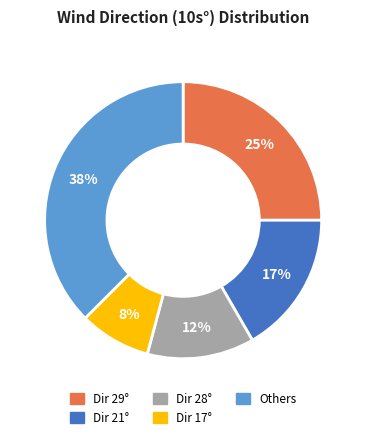

To the nearest percent, what is the average slice percentage?

20%